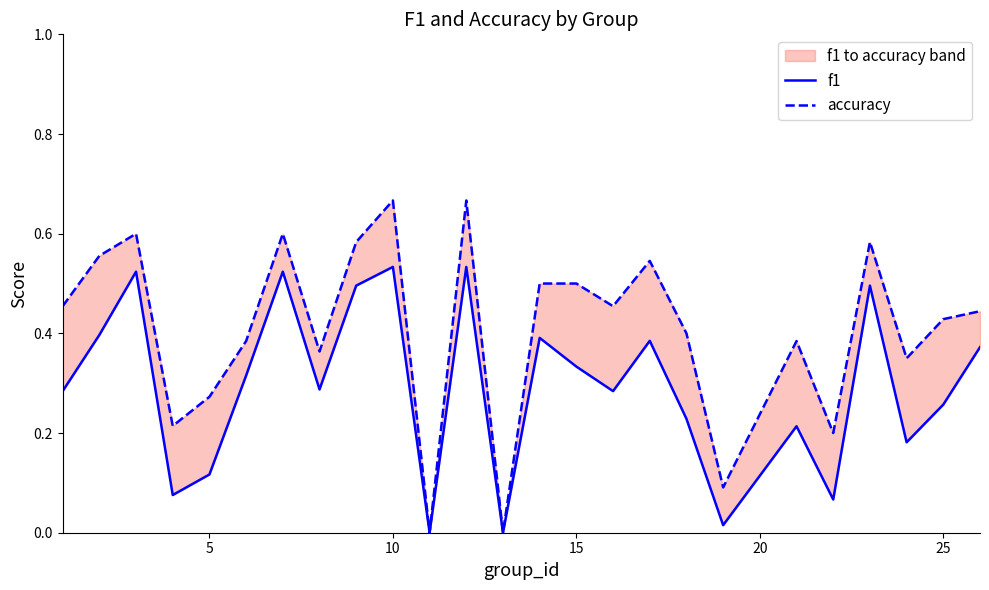

Does the chart have visible grid lines?

No